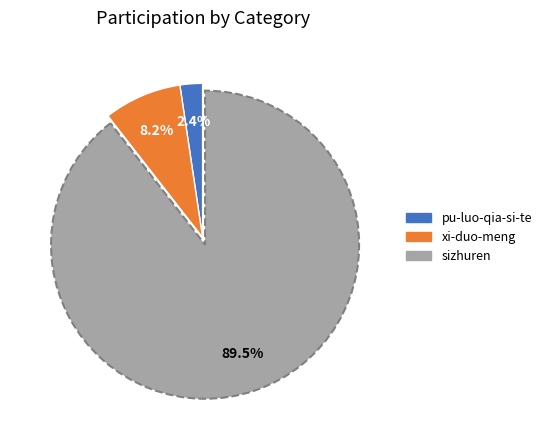

Is it true that xi-duo-meng is 8% of the pie?

True